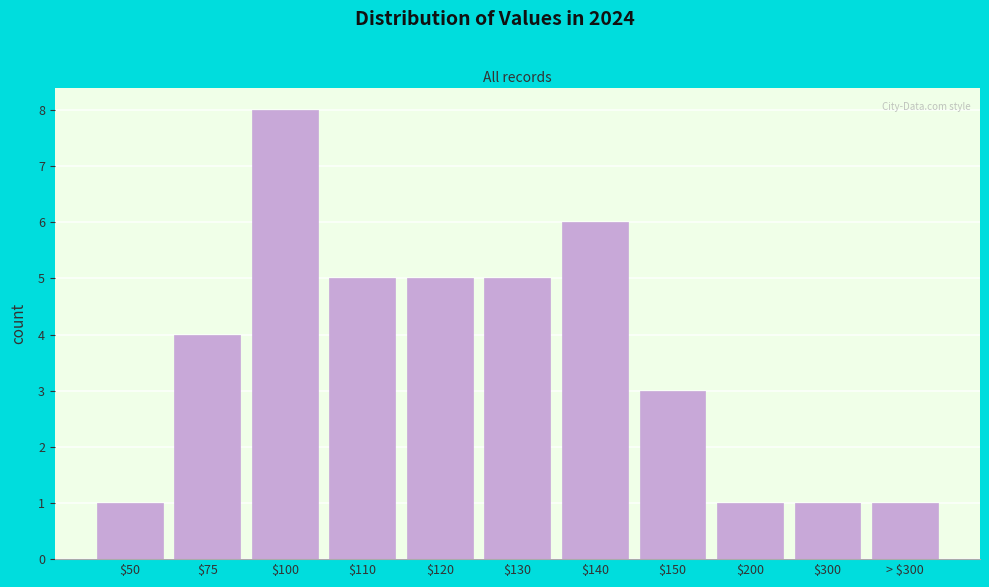

Reading left to right, what are all the values shown in this chart?

1	4	8	5	5	5	6	3	1	1	1